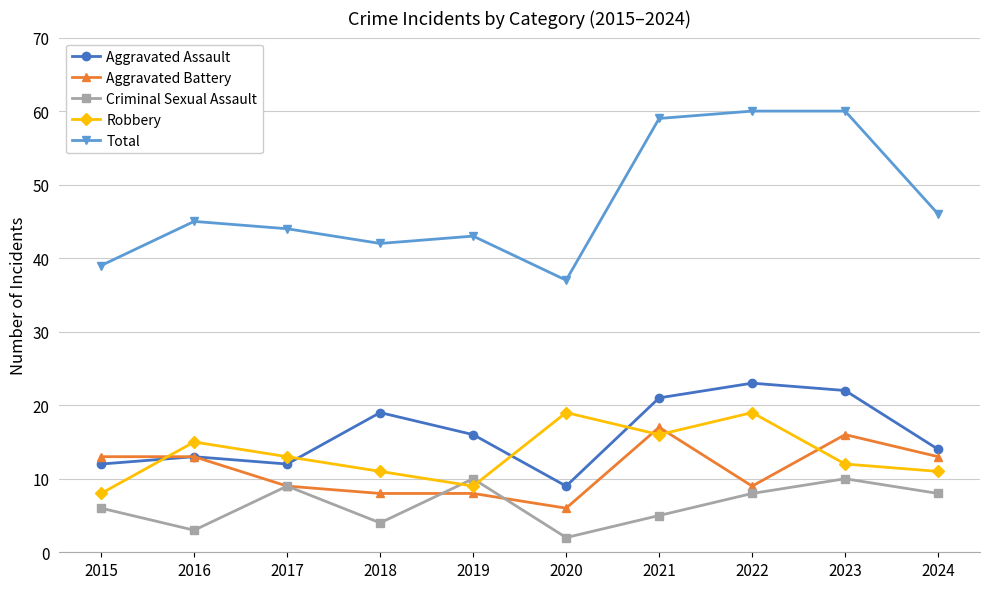

True or false: Total and Criminal Sexual Assault intersect in this chart.

False